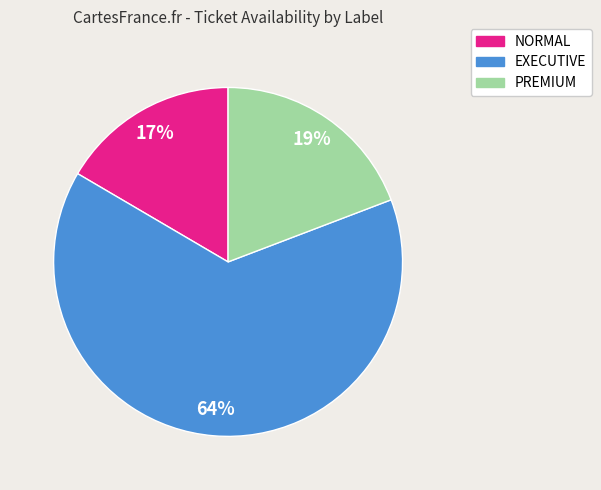

True or false: PREMIUM accounts for 19% of the total.

True